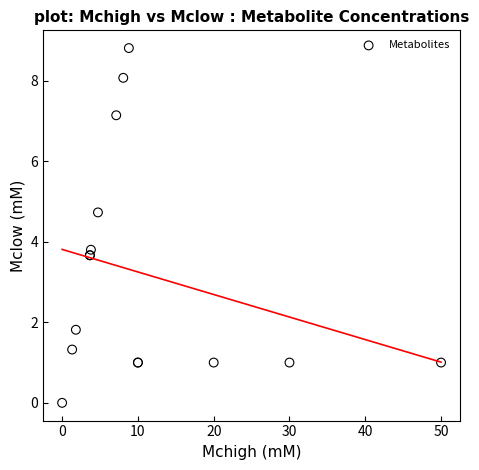

What Y value in the scatter plot is closest to 4?

3.8